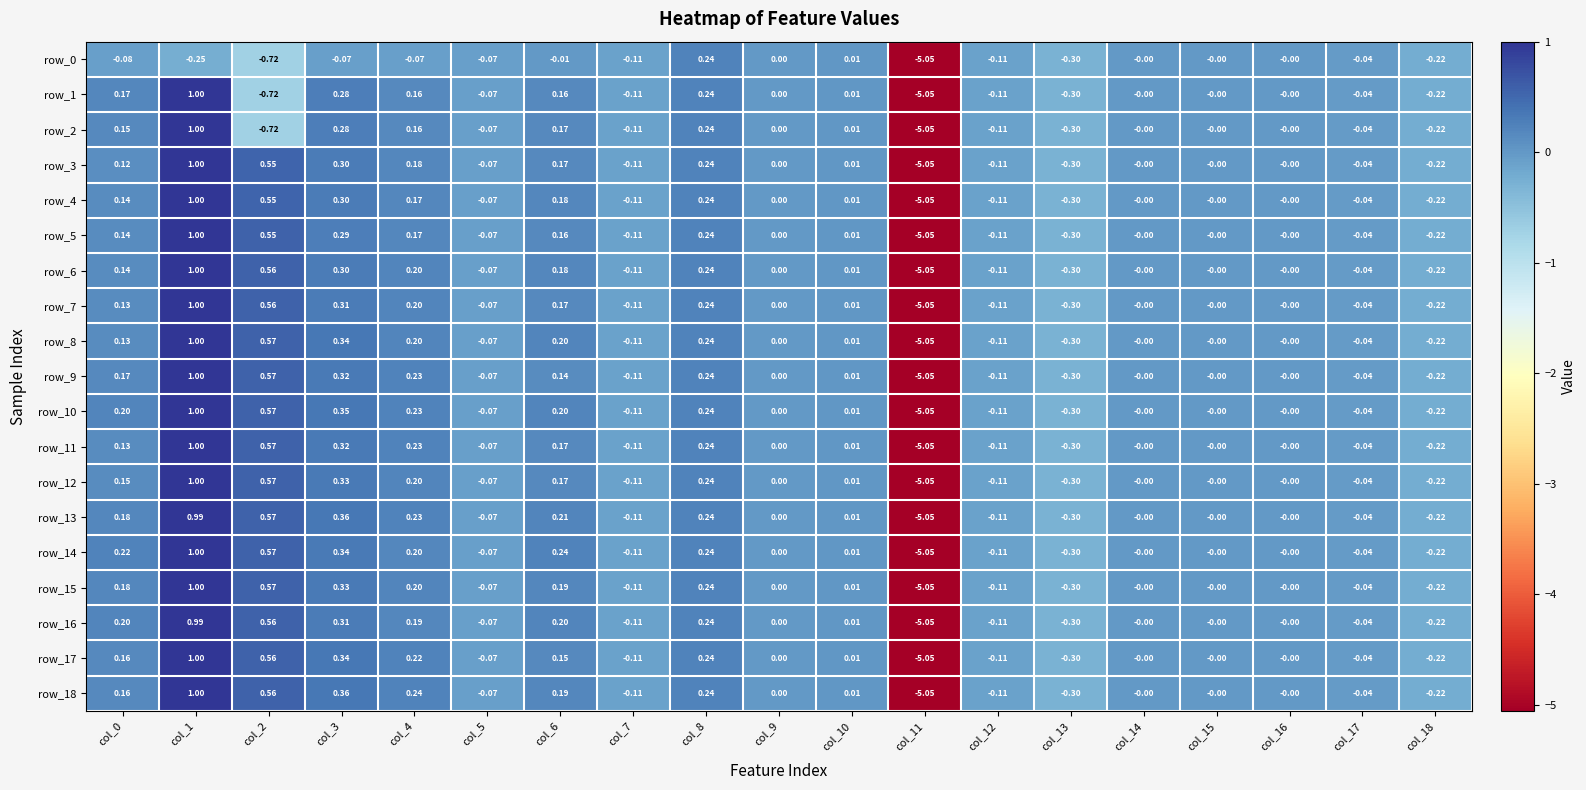

Is the value of row_14 at col_14 greater than the value of row_10 at col_0?

No